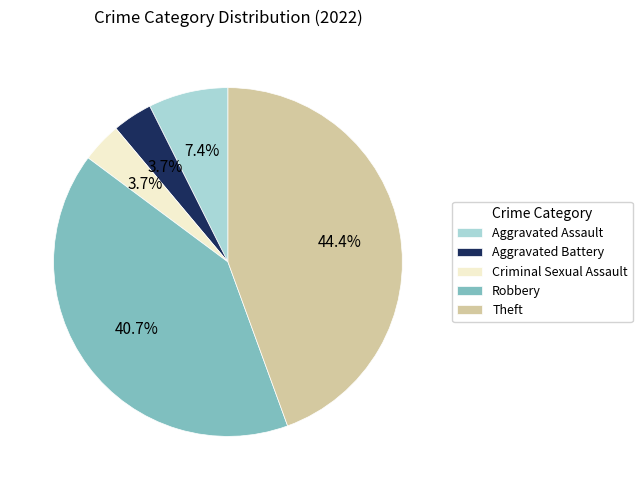

The Robbery slice represents 34% of the pie. True or false?

False